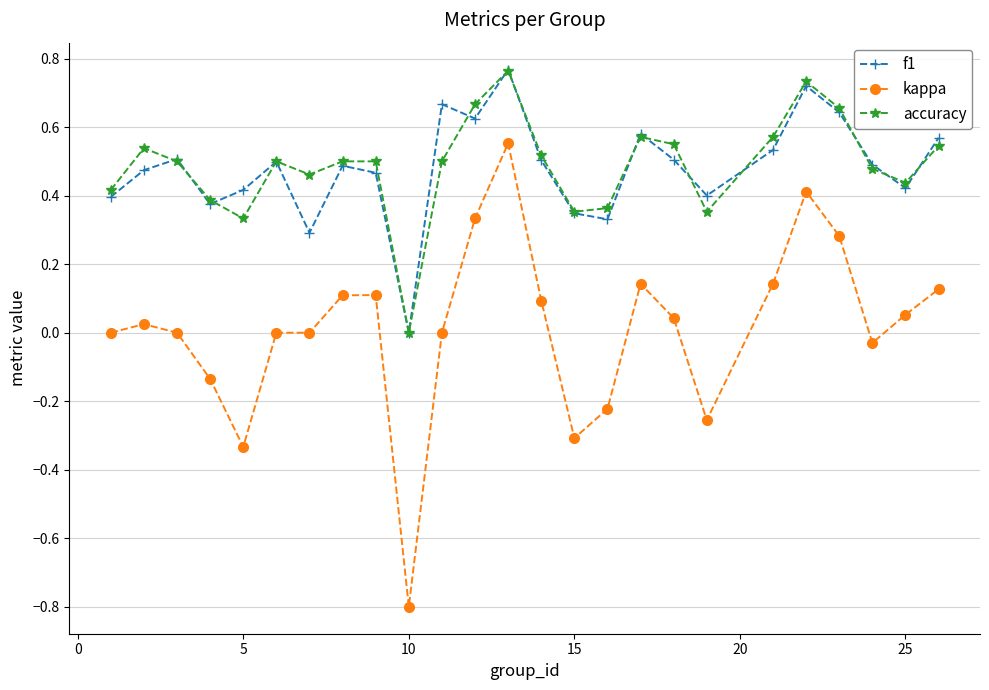

How many interior local peaks does the f1 series have?

7